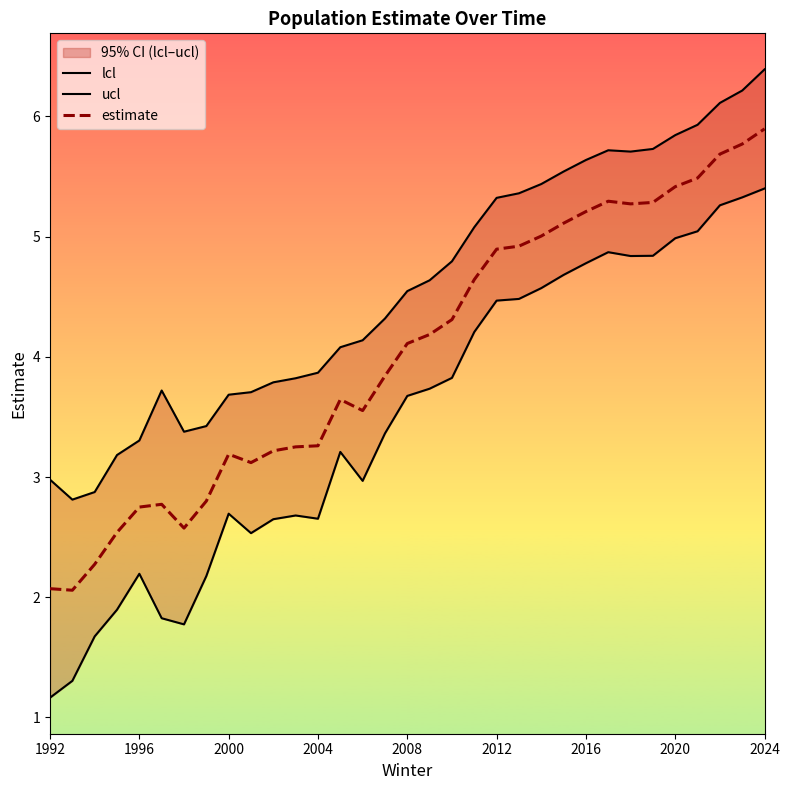

True or false: lcl and estimate intersect in this chart.

False